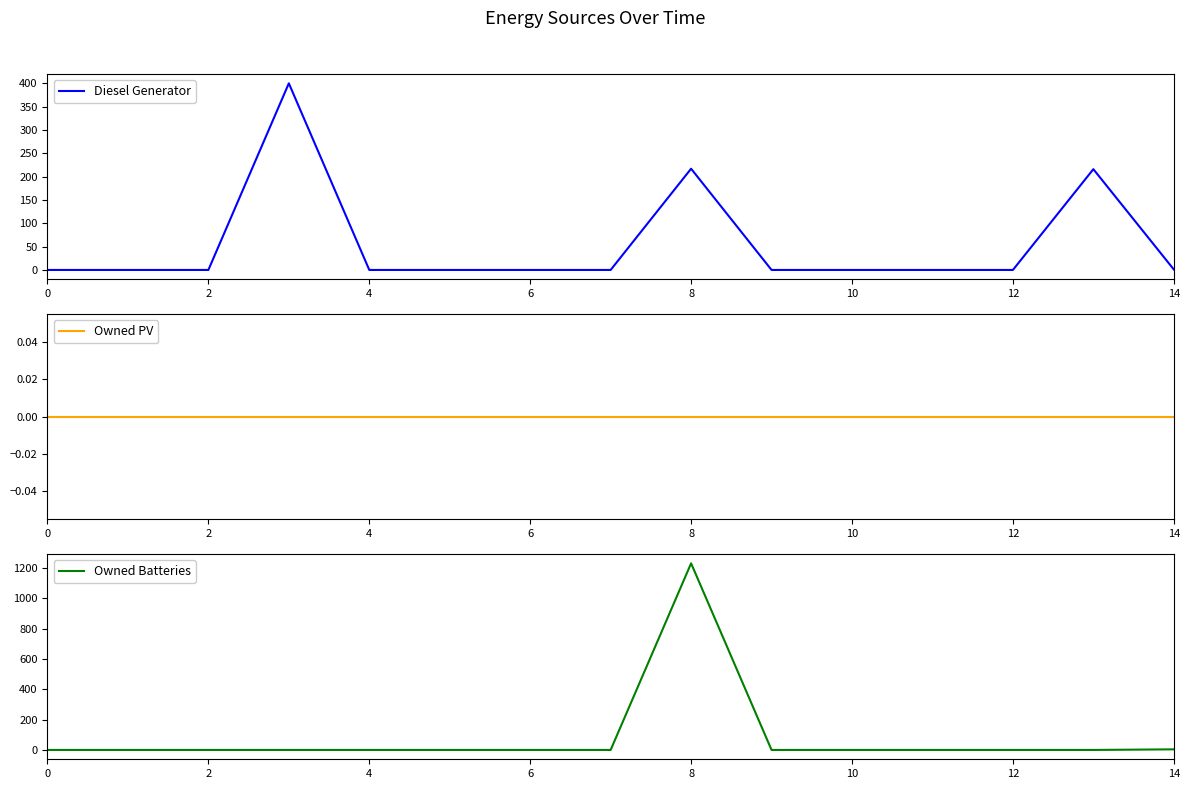

What is the maximum value for Diesel Generator?

400